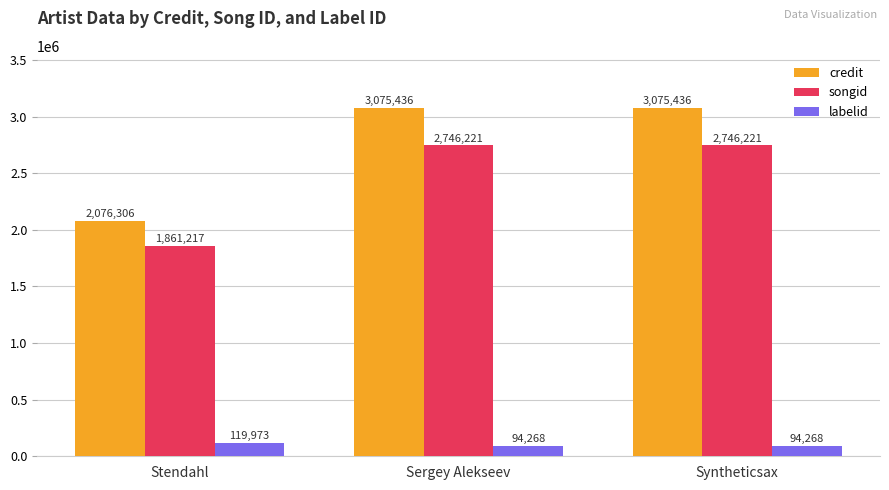

What is the maximum value for labelid?

119973